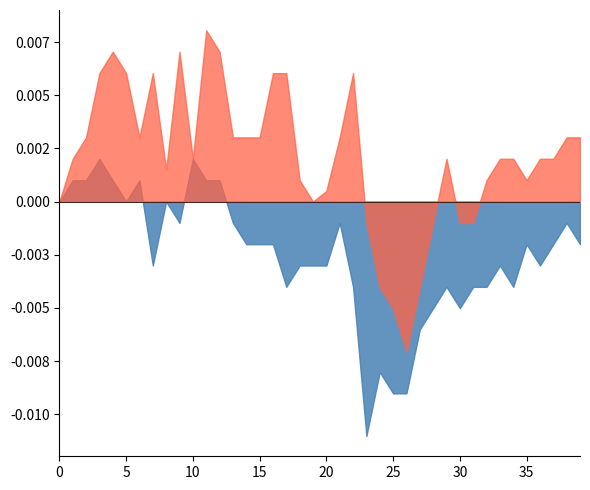

Rank the series by their maximum value, from lowest to highest.

close, open